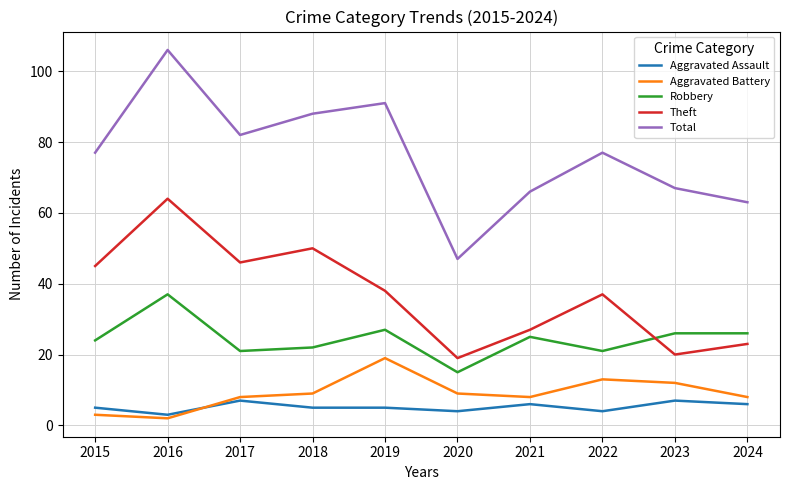

True or false: Theft has a value of 20 at 2023.

True